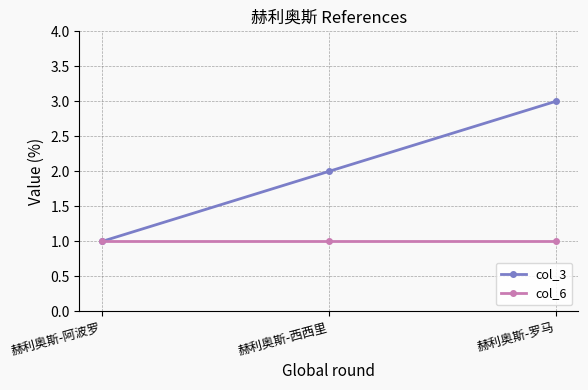

The value of col_3 at 赫利奥斯-阿波罗 is 2. True or false?

False